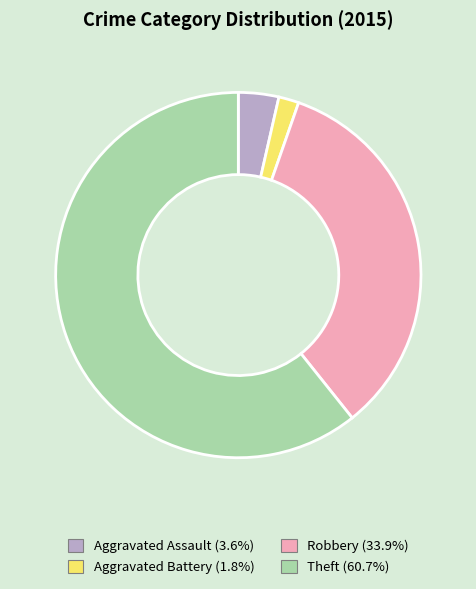

Is it true that Theft is 61% of the pie?

True